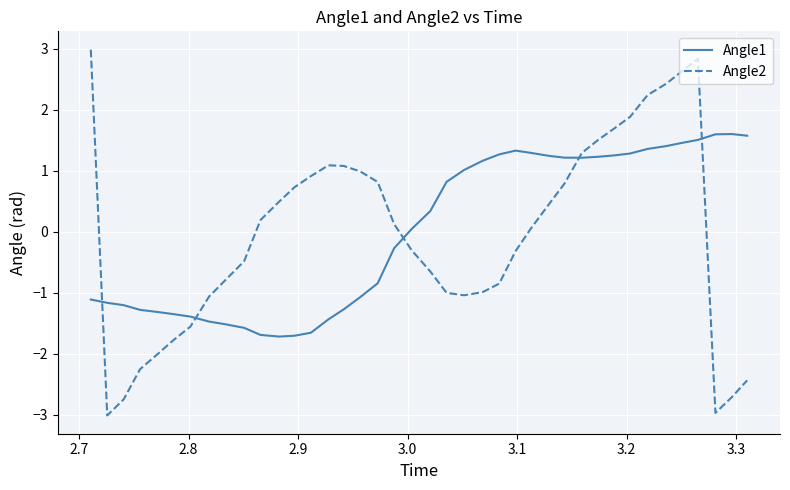

Which series has the widest spread of values?

Angle2